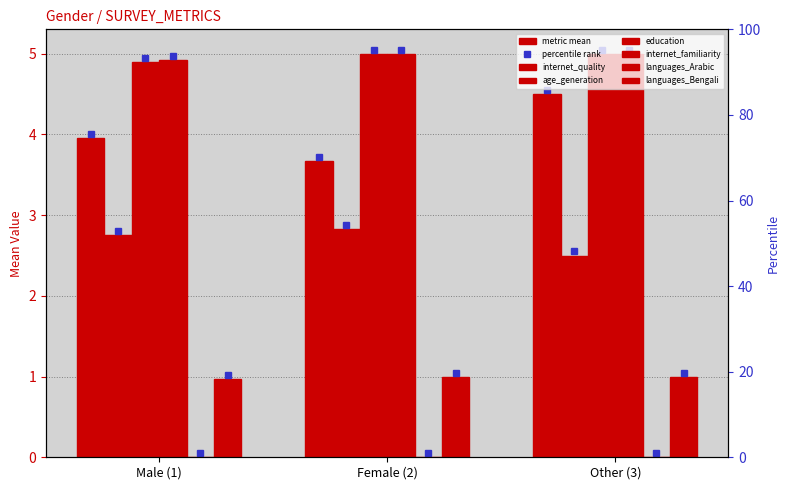

Which category has the lowest value in the education series?

Male (1)